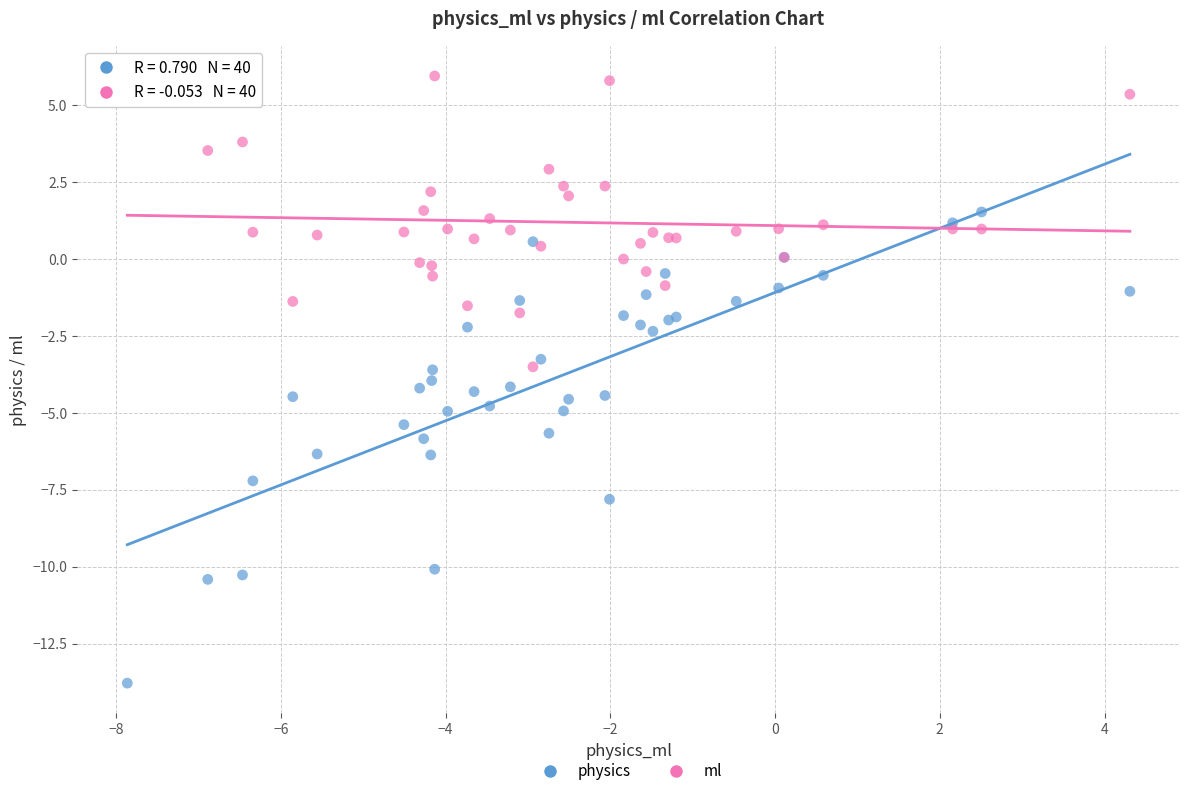

Across all series, what Y value is closest to -3?

-3.3